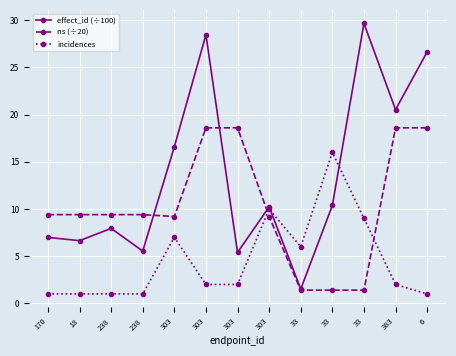

Rank the series by their average value, from highest to lowest.

effect_id (÷100), ns (÷20), incidences